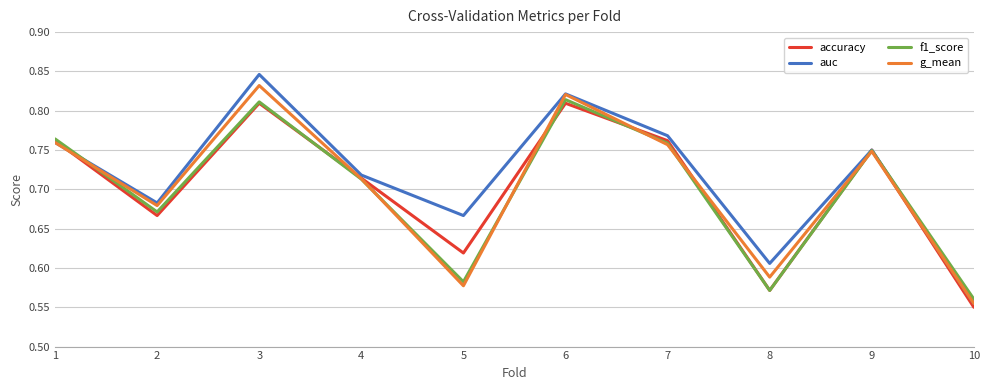

At which label does auc reach its peak?

3